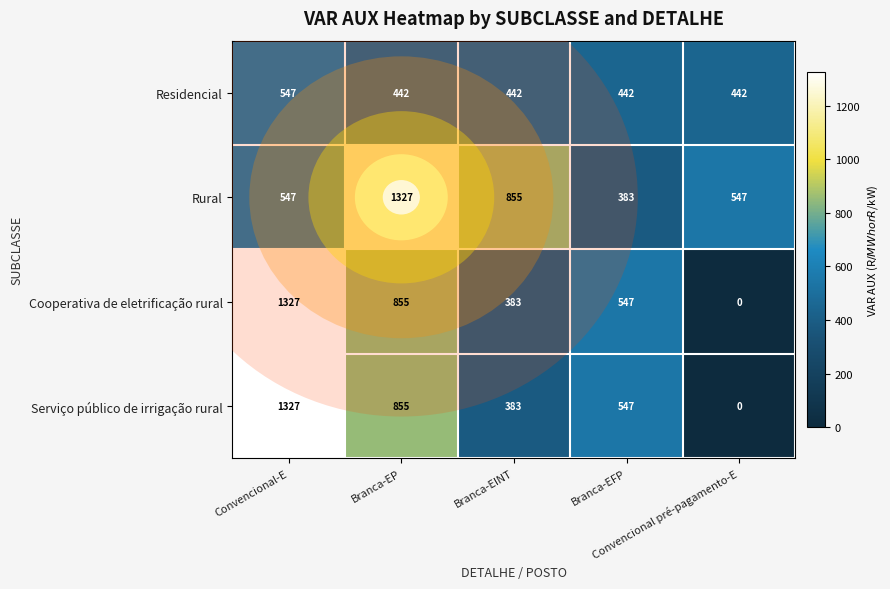

Count the Serviço público de irrigação rural values in the range 383 to 855.

3